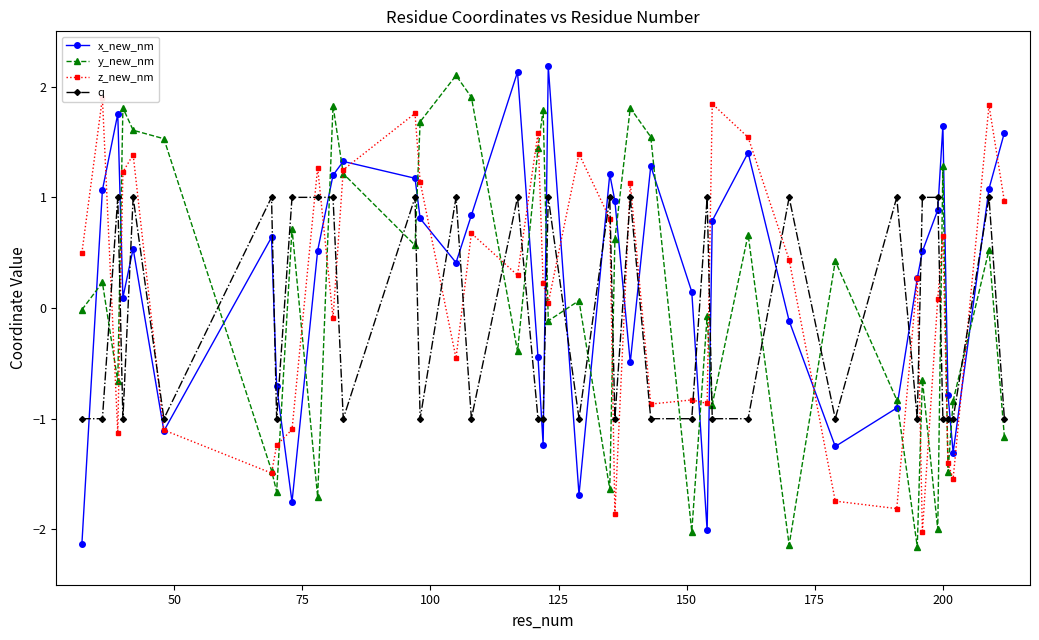

What is the maximum value for y_new_nm?

2.1